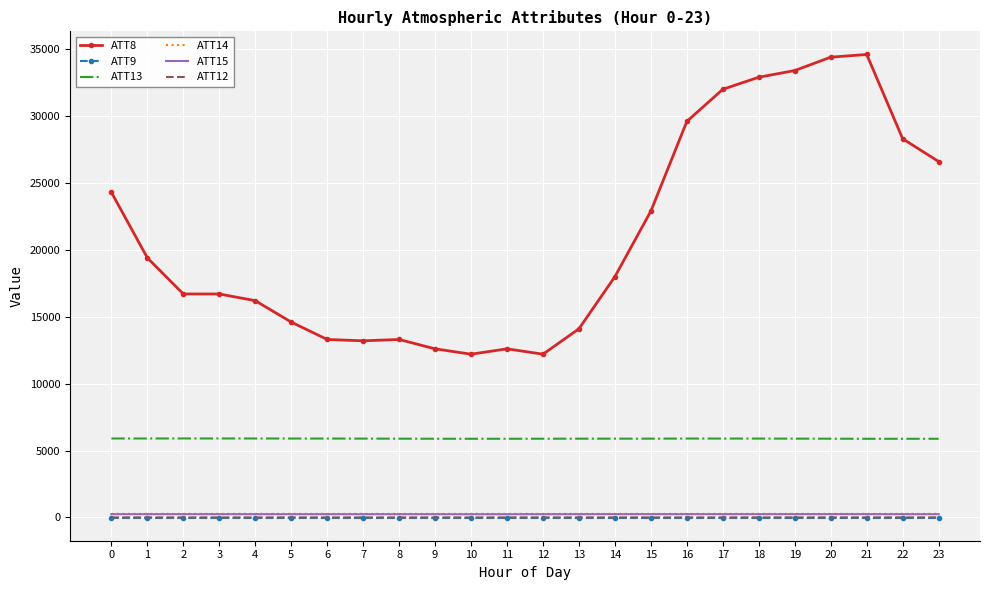

True or false: ATT12 and ATT13 cross at least once.

False